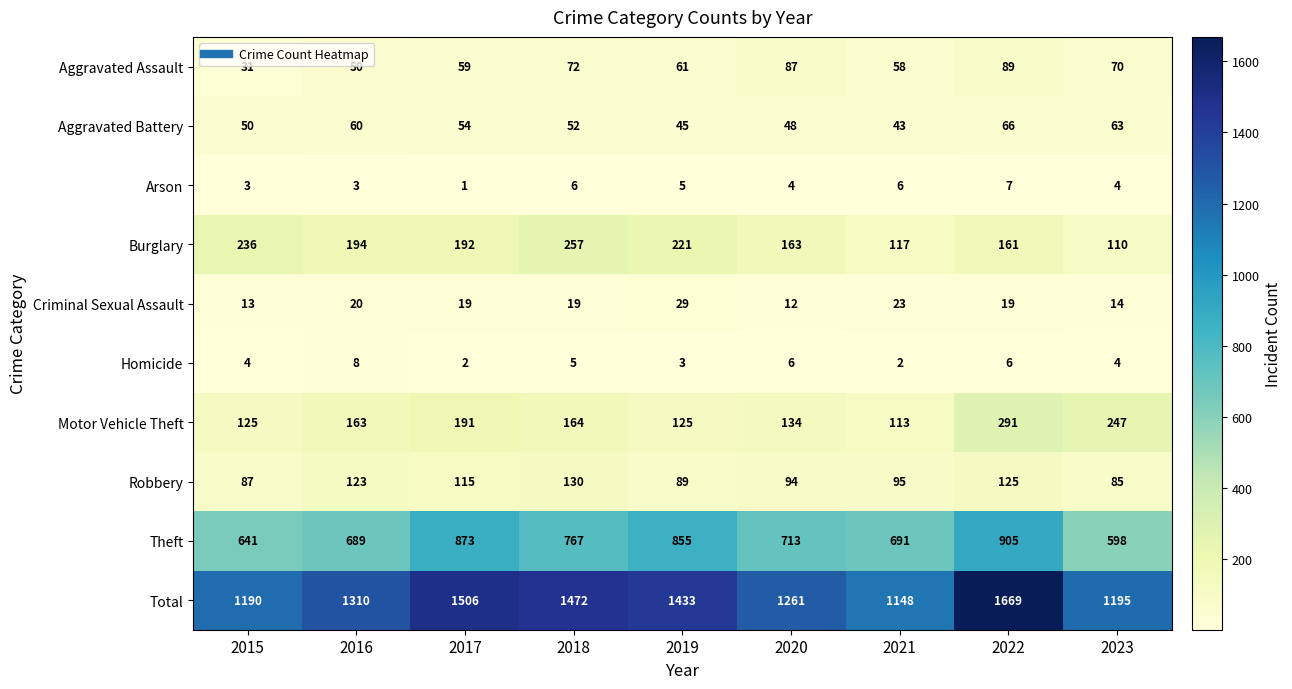

Rank the series at 2019 from lowest to highest value.

Homicide, Arson, Criminal Sexual Assault, Aggravated Battery, Aggravated Assault, Robbery, Motor Vehicle Theft, Burglary, Theft, Total